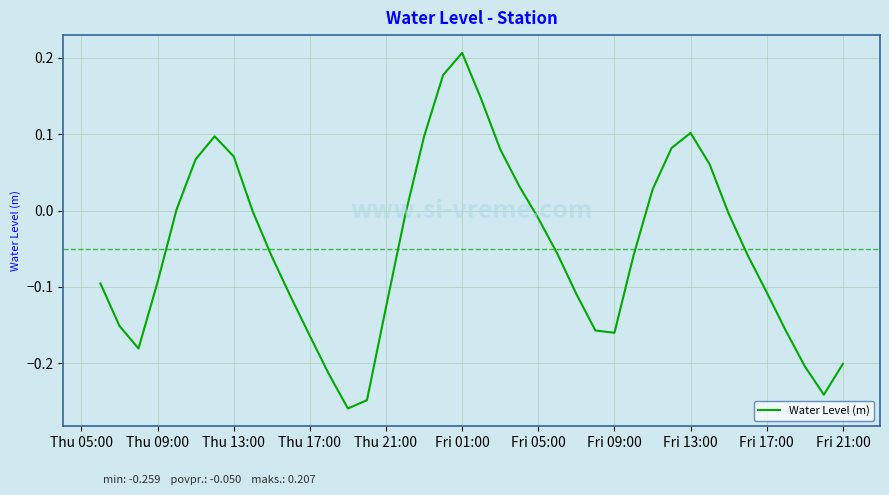

What is the difference between the maximum and minimum values?

0.5